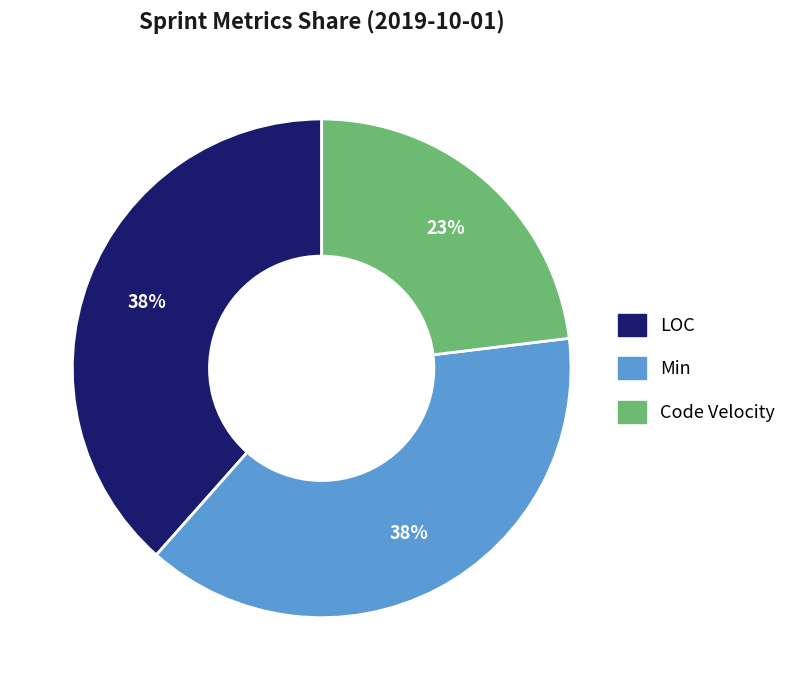

Is there a majority slice in this chart?

No